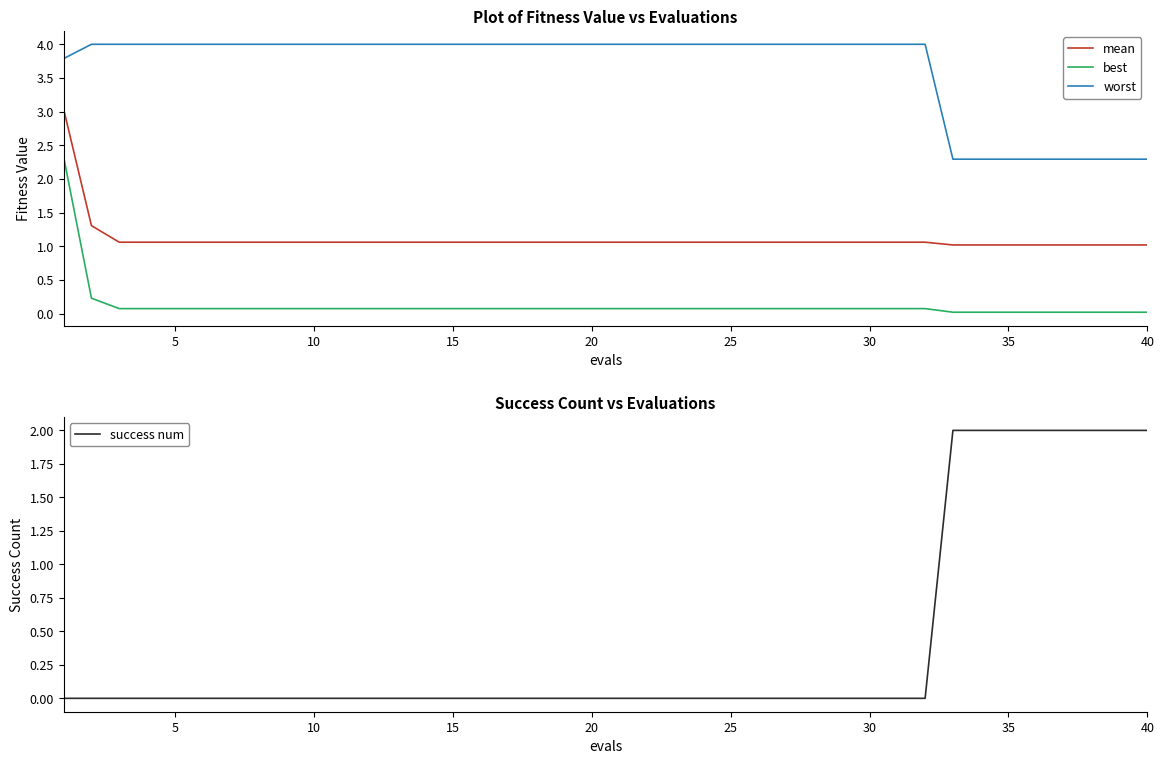

True or false: worst and best cross at least once.

False